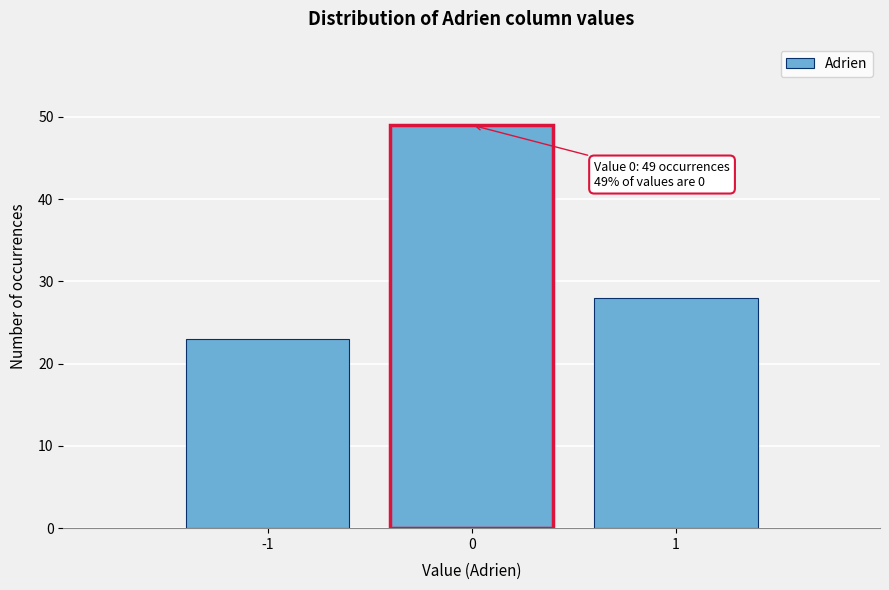

Over which range of the x-axis is the bar tallest?

-0.5 to 0.5